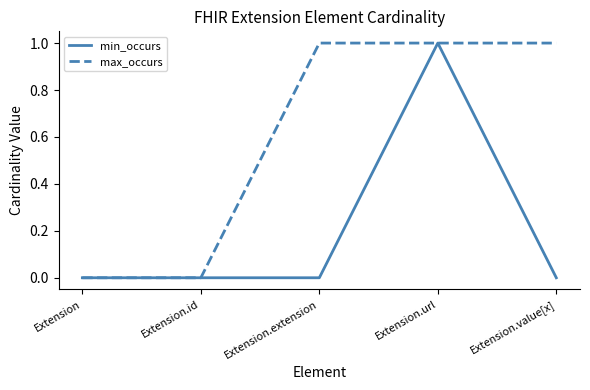

Which category has the highest value in the min_occurs series?

Extension.url